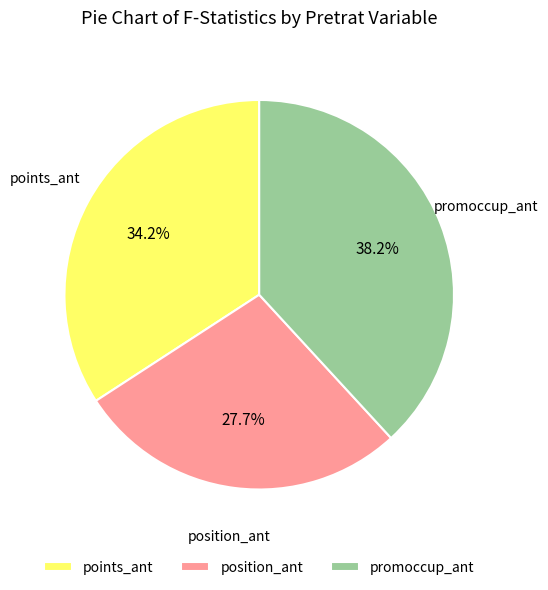

What is the largest slice in the pie chart?

promoccup_ant